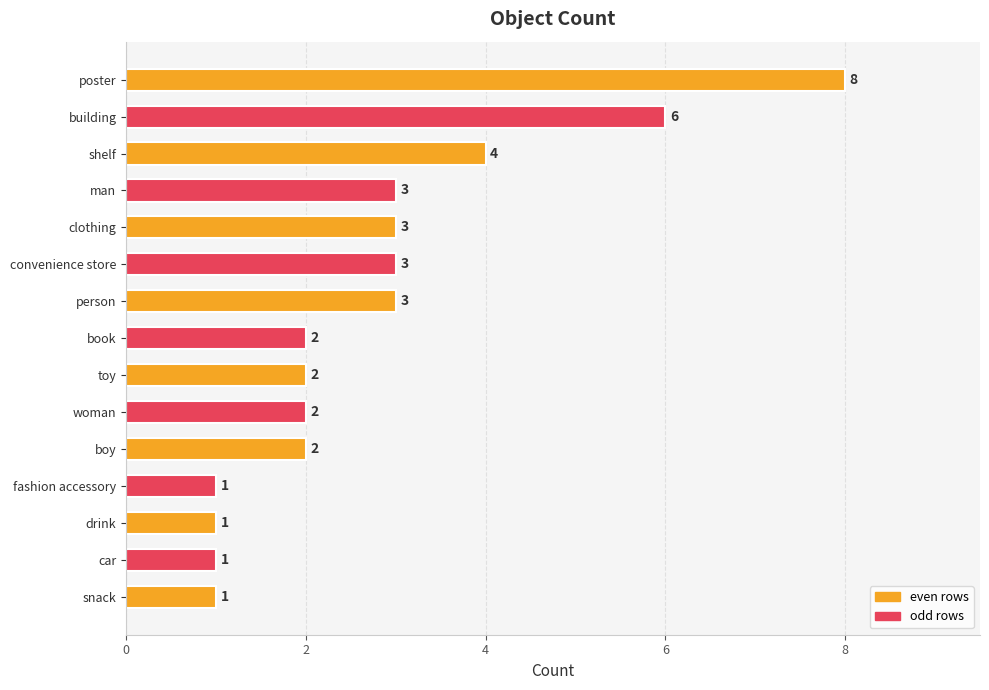

Is it true that the value at drink is 0?

False